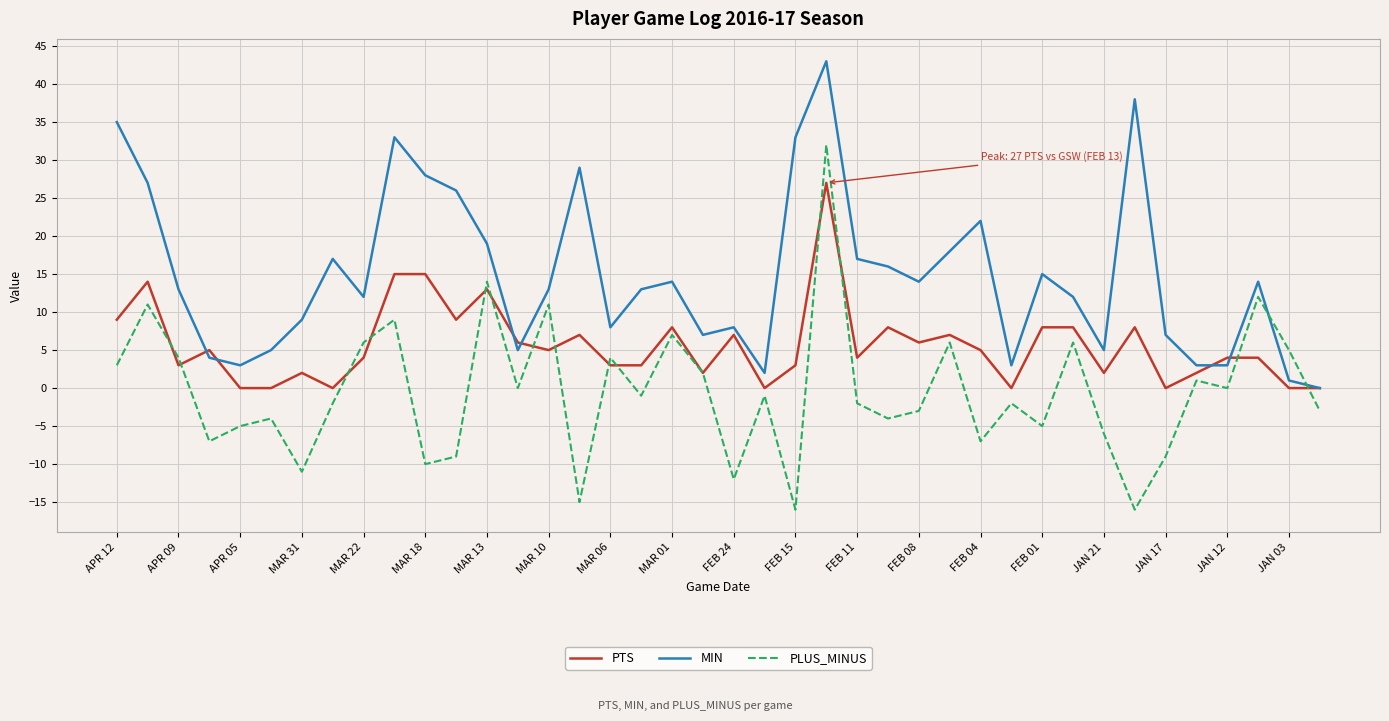

What is the minimum value shown in the chart?

-16